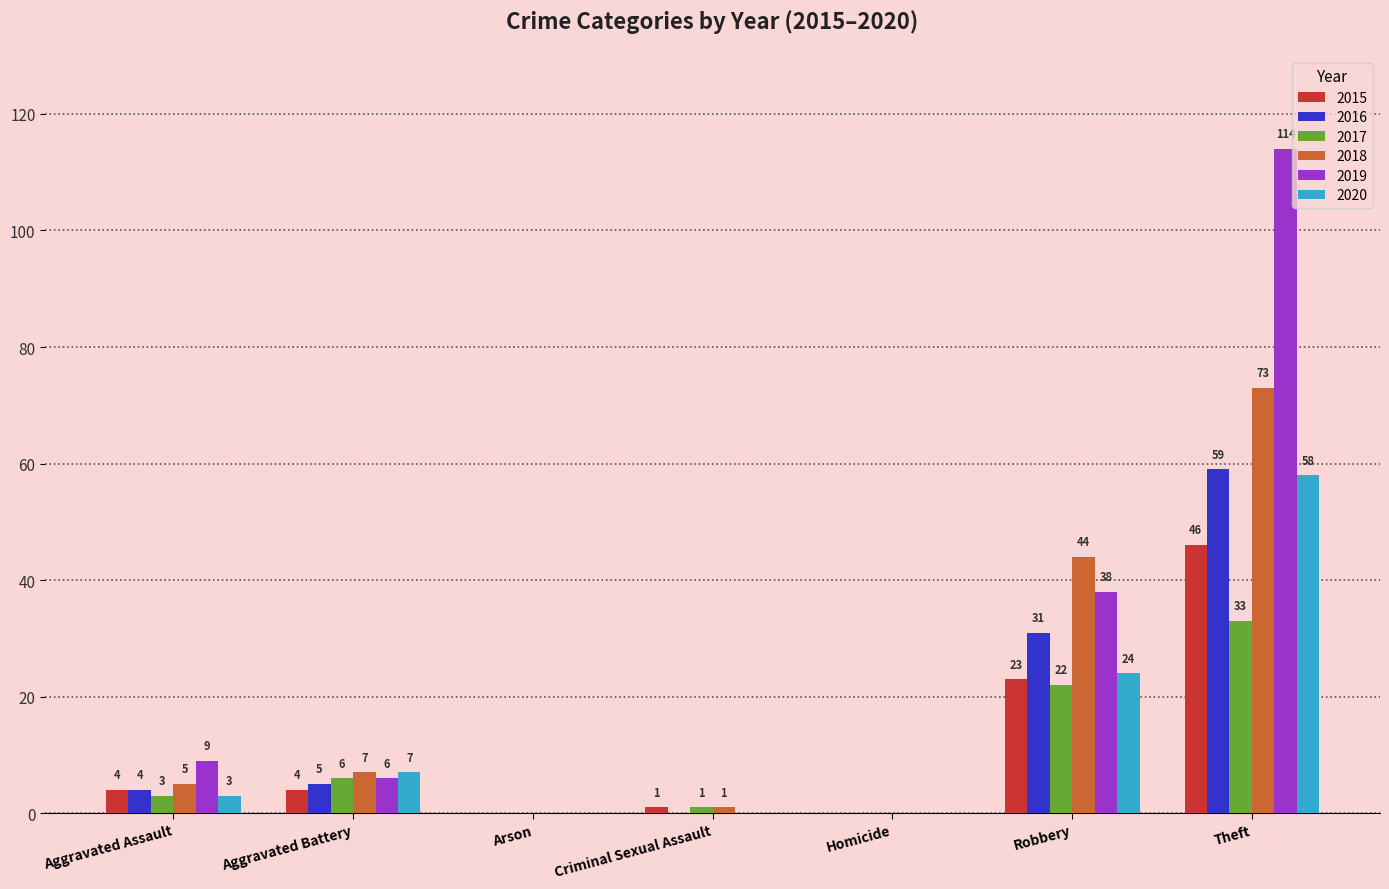

How many groups of bars are there?

7